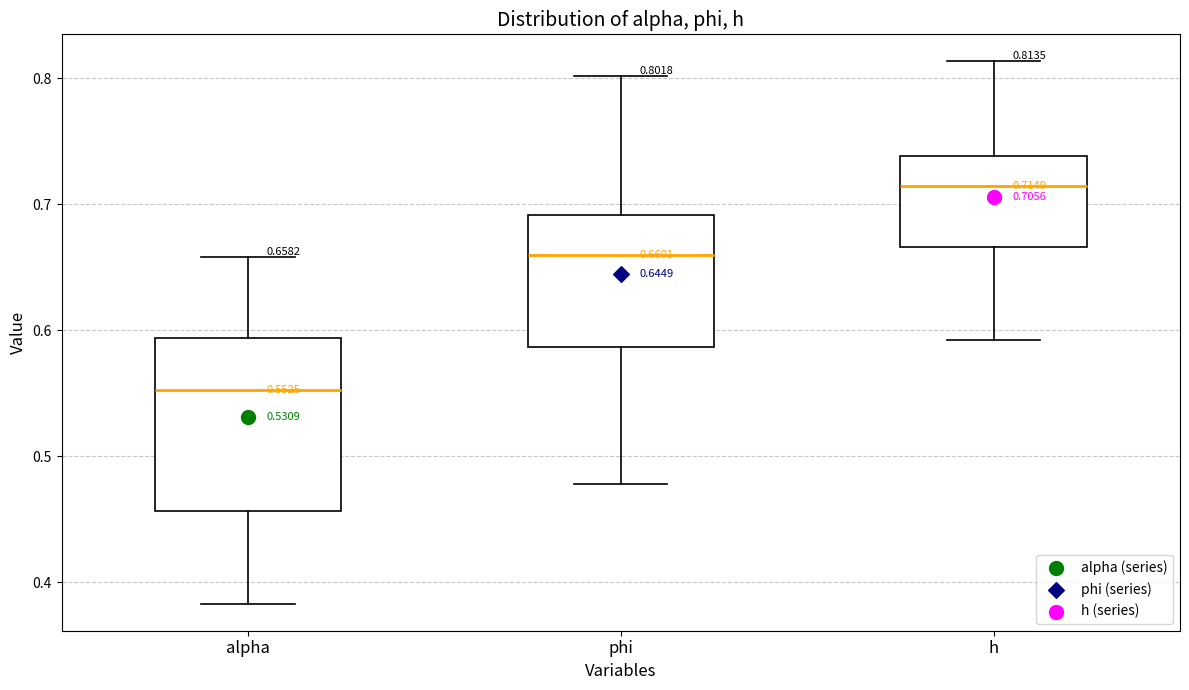

Which box has the lowest median line?

alpha